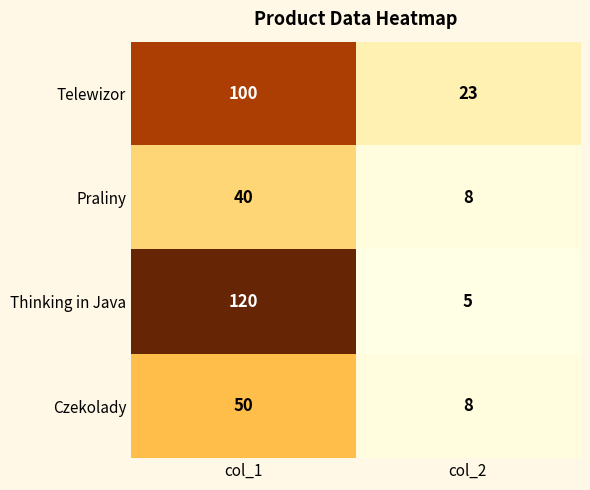

How many series are shown in this chart?

4